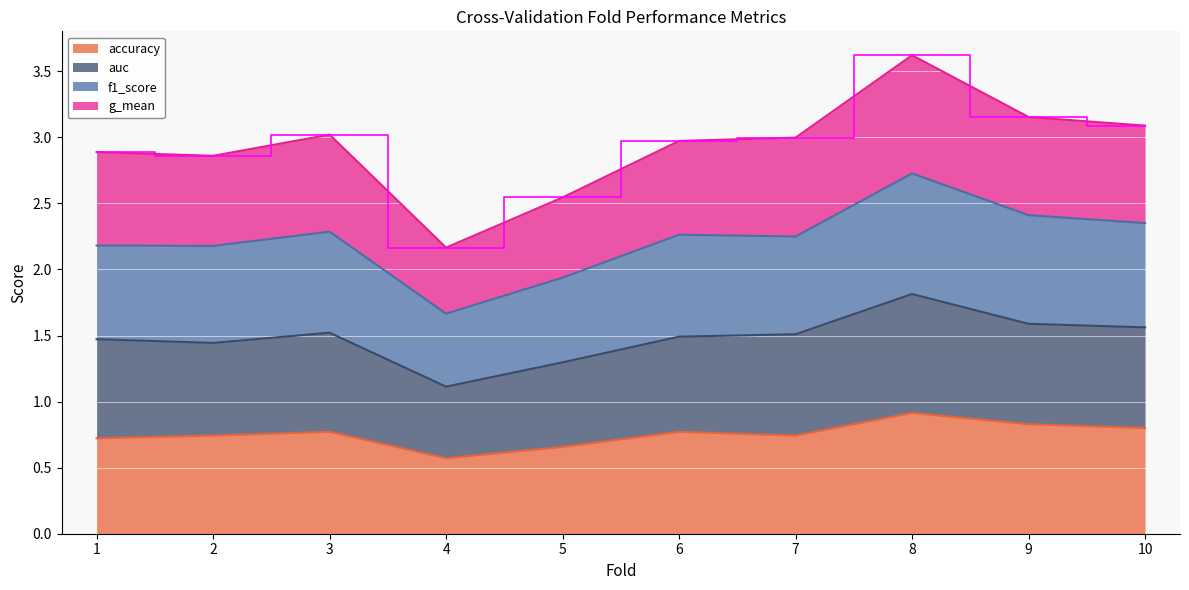

How many lines are shown in the chart?

4